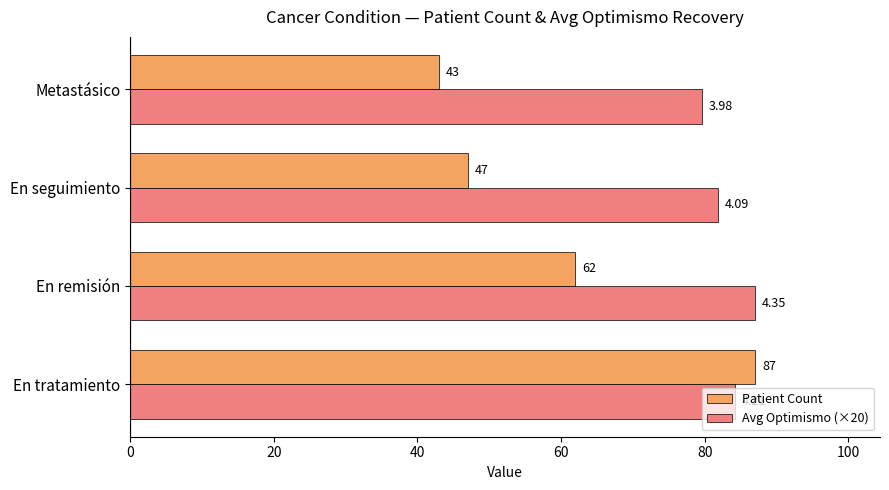

Rank the categories by Patient Count value from highest to lowest.

En tratamiento, En remisión, En seguimiento, Metastásico